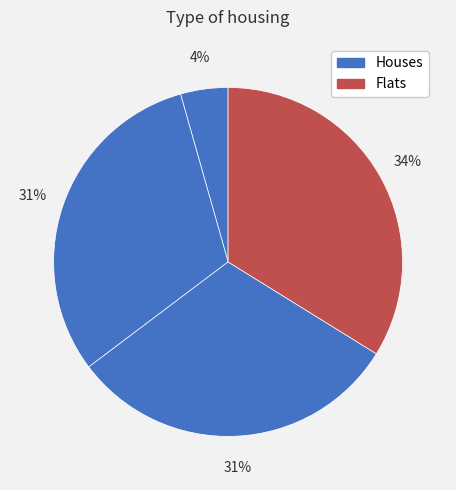

How many segments does this pie chart have?

4